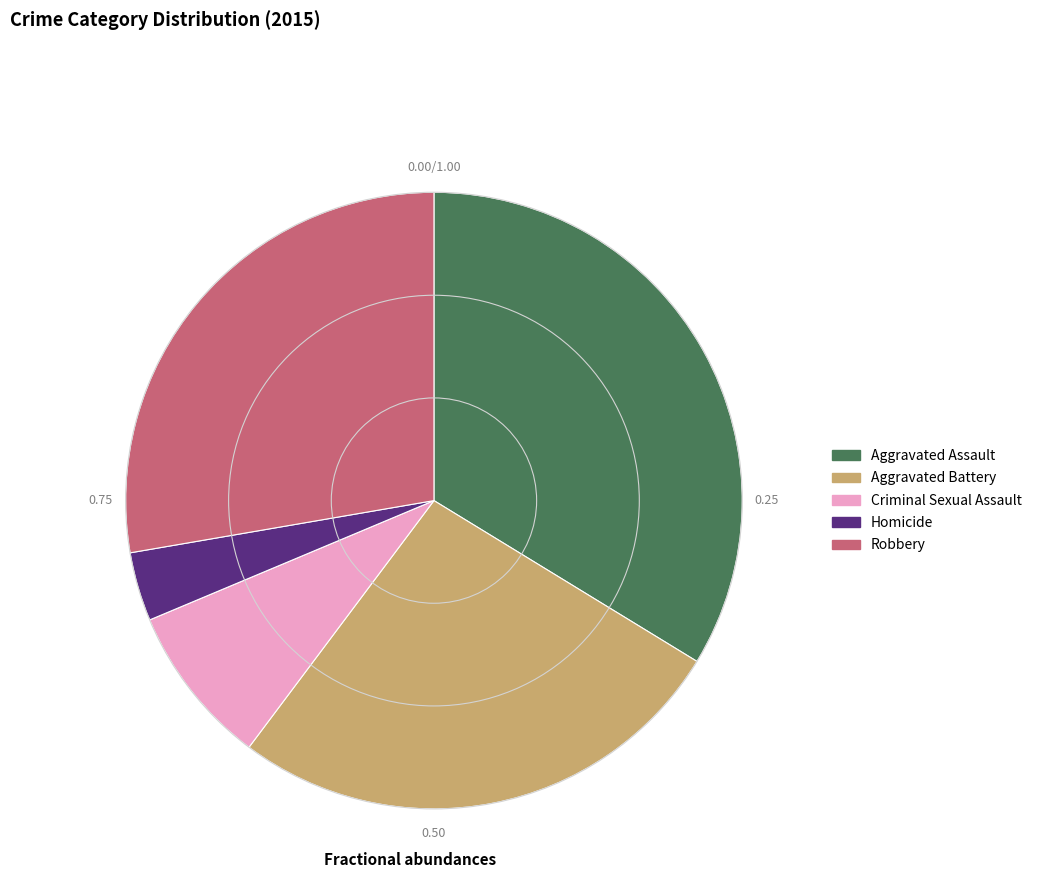

How many slices are in this pie chart?

5